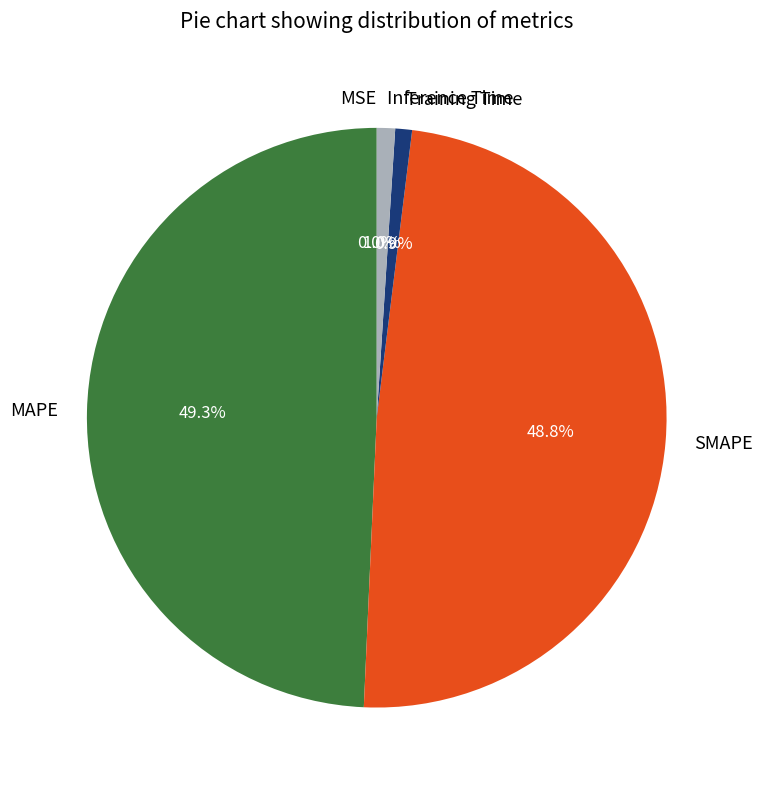

What is the largest slice in the pie chart?

MAPE